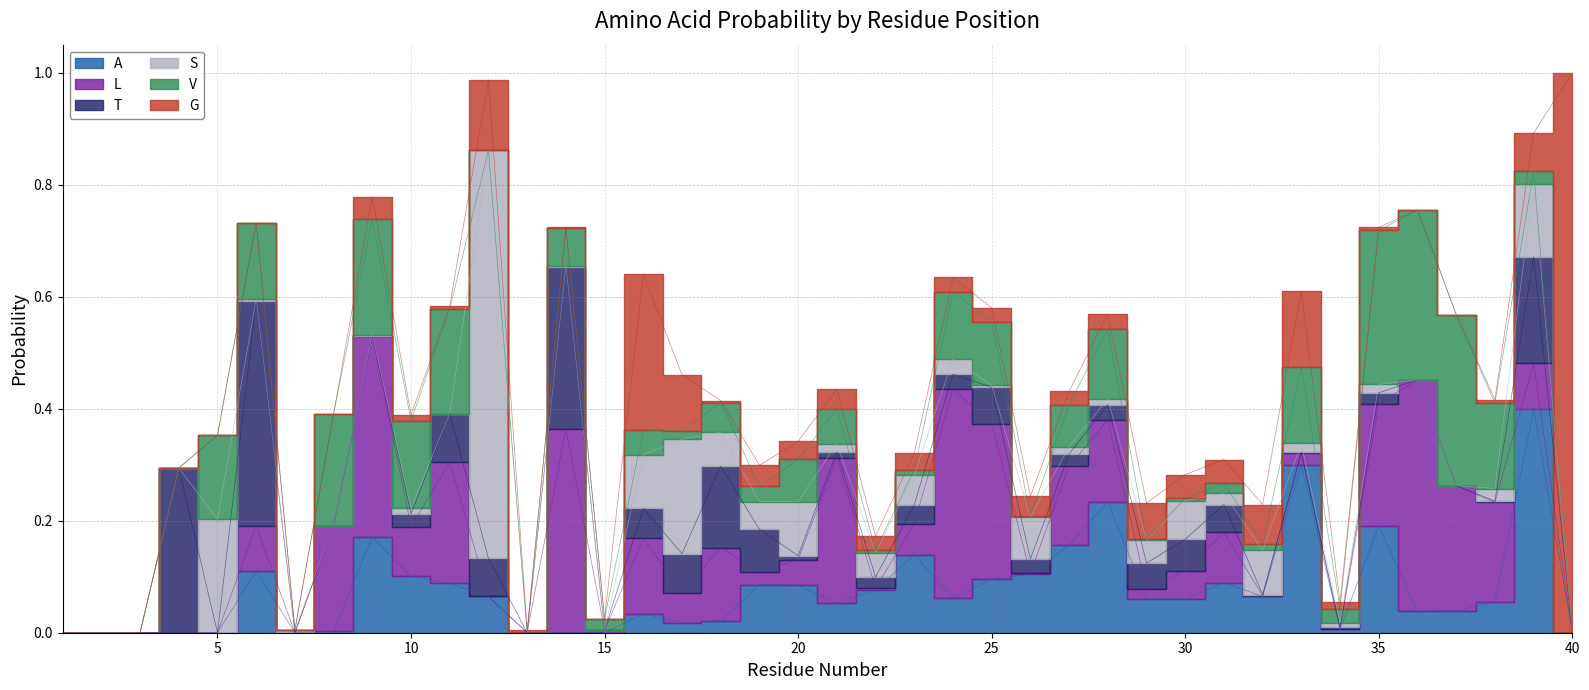

Which label corresponds to the largest value in the chart?

40